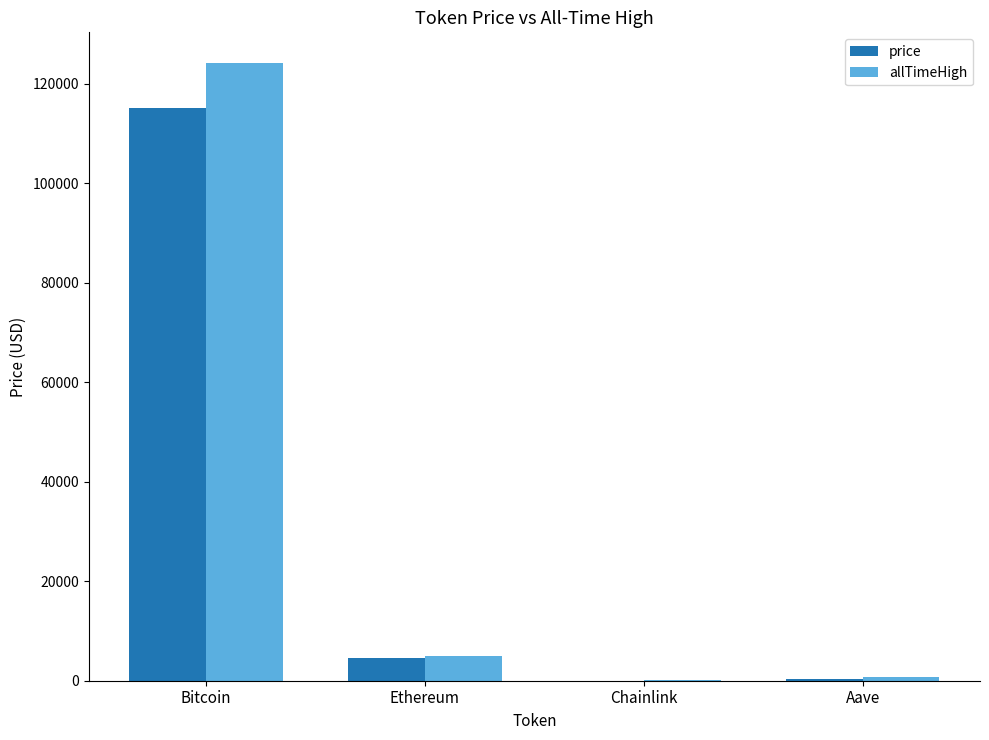

Between Ethereum and Aave, which series saw the biggest shift?

allTimeHigh